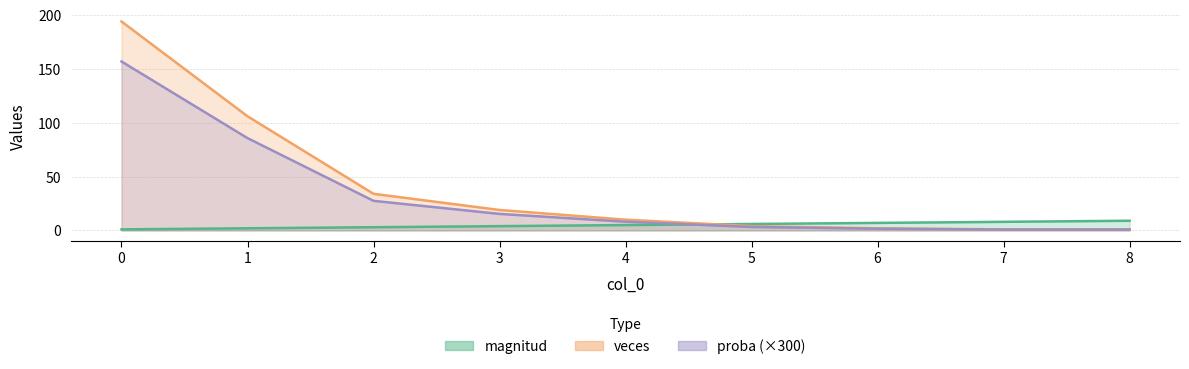

What is the value of the veces point at the 8th from the left?

0.8